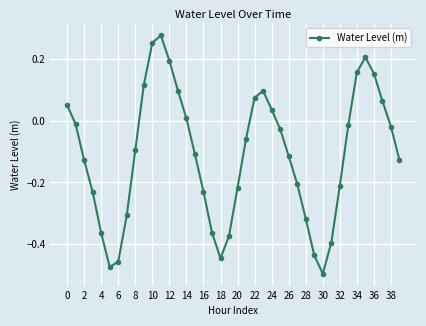

How many distinct data groups are displayed?

1